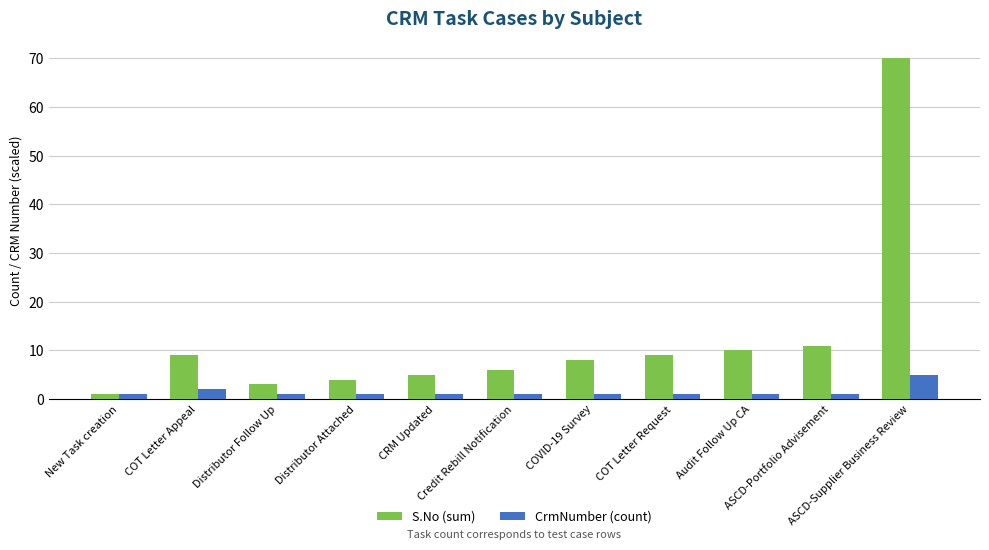

At how many categories does at least one series exceed 21?

1